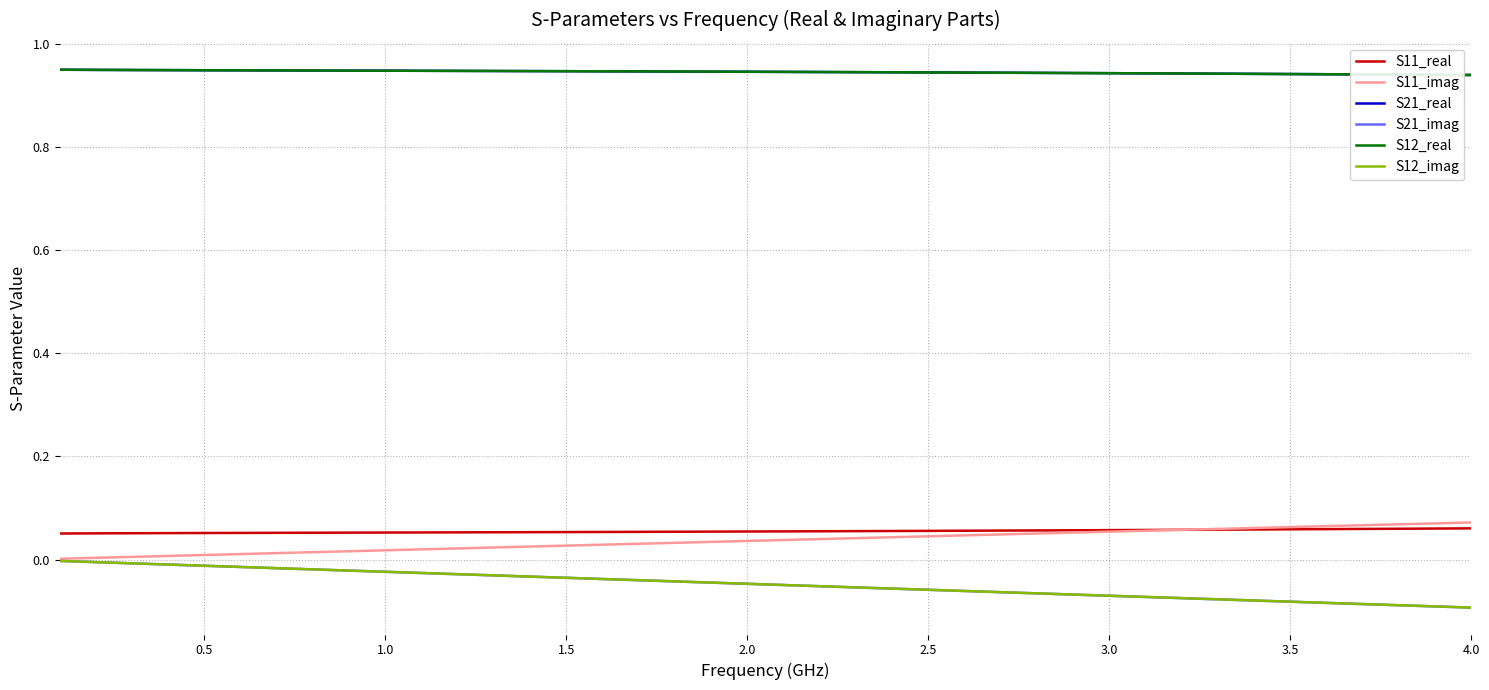

List the series in order of their peak value, lowest first.

S21_imag, S12_imag, S11_real, S11_imag, S21_real, S12_real